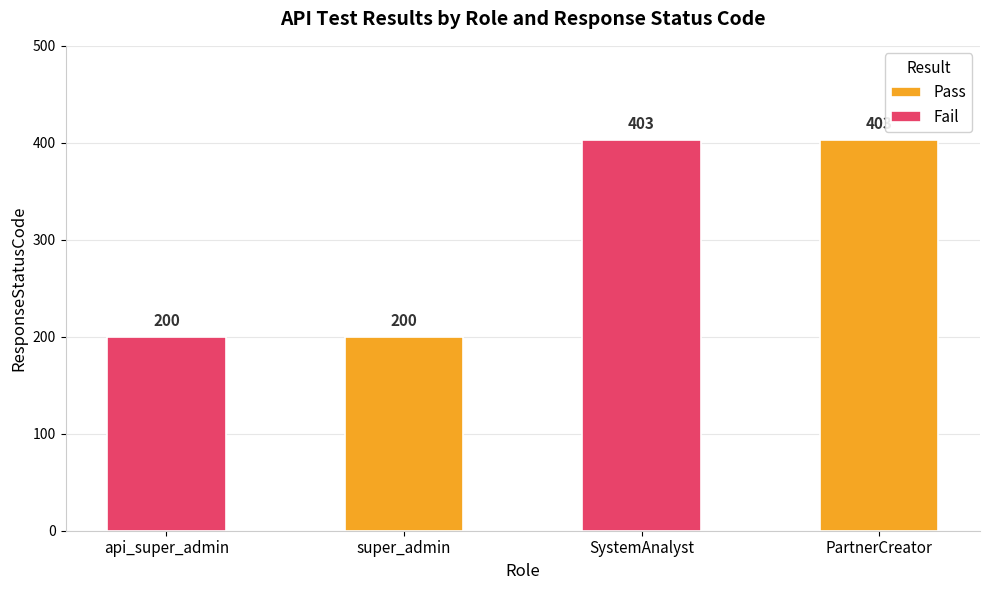

Which category has the lowest value in the Fail series?

api_super_admin